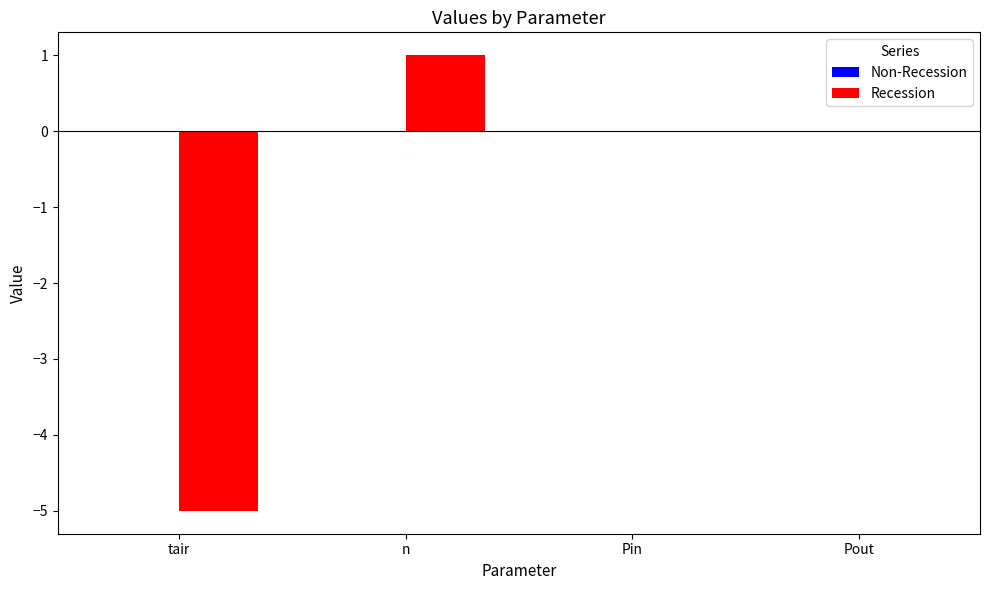

Which label corresponds to the largest value in the chart?

n